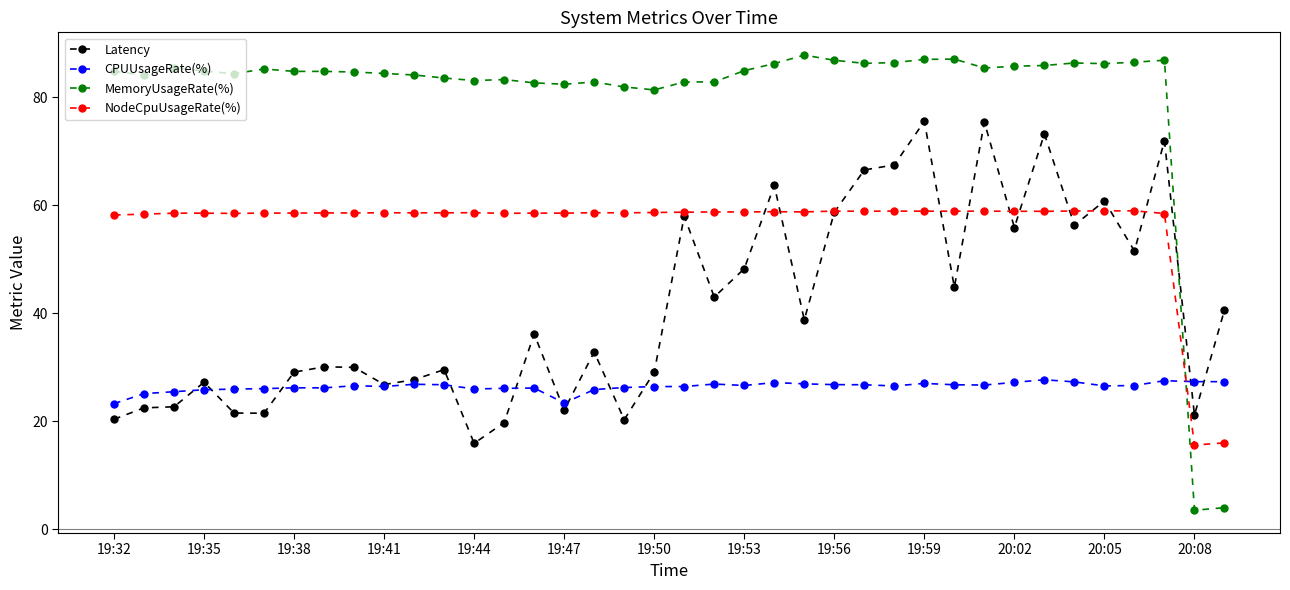

Which series has the largest range (max minus min)?

MemoryUsageRate(%)